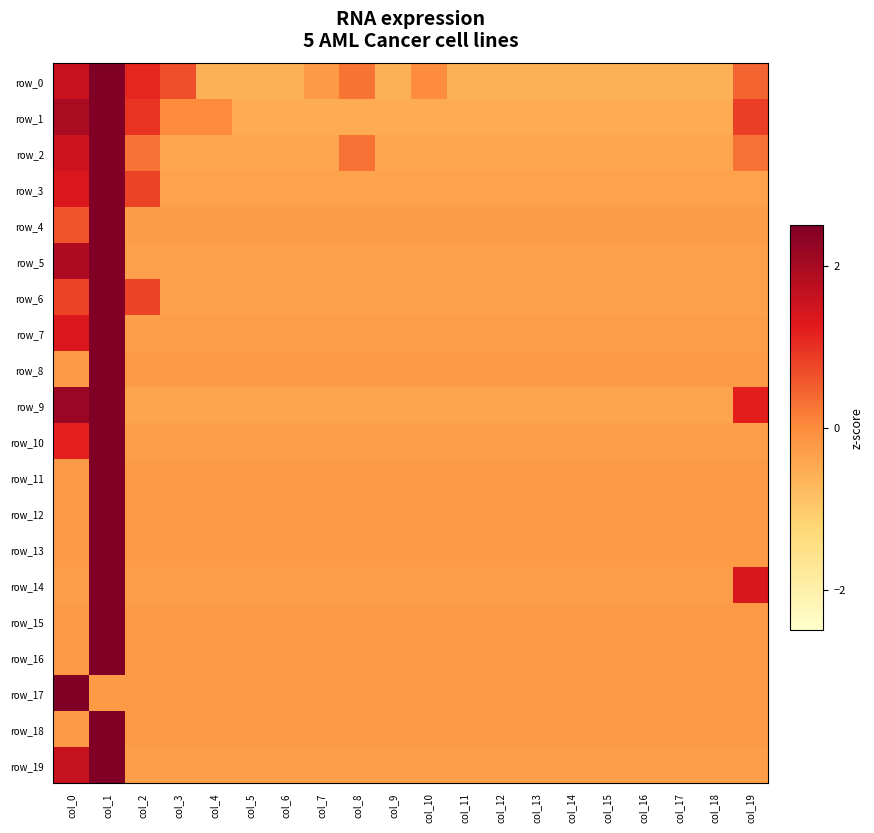

Reading right to left, extract all data points from this chart.

row_0: 0.4	-0.6	-0.6	-0.6	-0.6	-0.6	-0.6	-0.6	-0.6	-0.0	-0.6	0.3	-0.2	-0.6	-0.6	-0.6	0.7	1.1	3.3	1.6
row_1: 0.9	-0.5	-0.5	-0.5	-0.5	-0.5	-0.5	-0.5	-0.5	-0.5	-0.5	-0.5	-0.5	-0.5	-0.5	0.0	0.0	1.0	3.3	2.0
row_2: 0.3	-0.4	-0.4	-0.4	-0.4	-0.4	-0.4	-0.4	-0.4	-0.4	-0.4	0.3	-0.4	-0.4	-0.4	-0.4	-0.4	0.3	3.9	1.5
row_3: -0.4	-0.4	-0.4	-0.4	-0.4	-0.4	-0.4	-0.4	-0.4	-0.4	-0.4	-0.4	-0.4	-0.4	-0.4	-0.4	-0.4	0.8	3.9	1.4
row_4: -0.3	-0.3	-0.3	-0.3	-0.3	-0.3	-0.3	-0.3	-0.3	-0.3	-0.3	-0.3	-0.3	-0.3	-0.3	-0.3	-0.3	-0.3	4.3	0.6
row_5: -0.3	-0.3	-0.3	-0.3	-0.3	-0.3	-0.3	-0.3	-0.3	-0.3	-0.3	-0.3	-0.3	-0.3	-0.3	-0.3	-0.3	-0.3	3.8	1.9
row_6: -0.3	-0.3	-0.3	-0.3	-0.3	-0.3	-0.3	-0.3	-0.3	-0.3	-0.3	-0.3	-0.3	-0.3	-0.3	-0.3	-0.3	0.8	4.1	0.8
row_7: -0.3	-0.3	-0.3	-0.3	-0.3	-0.3	-0.3	-0.3	-0.3	-0.3	-0.3	-0.3	-0.3	-0.3	-0.3	-0.3	-0.3	-0.3	4.1	1.4
row_8: -0.2	-0.2	-0.2	-0.2	-0.2	-0.2	-0.2	-0.2	-0.2	-0.2	-0.2	-0.2	-0.2	-0.2	-0.2	-0.2	-0.2	-0.2	4.4	-0.2
row_9: 1.2	-0.4	-0.4	-0.4	-0.4	-0.4	-0.4	-0.4	-0.4	-0.4	-0.4	-0.4	-0.4	-0.4	-0.4	-0.4	-0.4	-0.4	3.3	2.2
row_10: -0.3	-0.3	-0.3	-0.3	-0.3	-0.3	-0.3	-0.3	-0.3	-0.3	-0.3	-0.3	-0.3	-0.3	-0.3	-0.3	-0.3	-0.3	4.1	1.2
row_11: -0.2	-0.2	-0.2	-0.2	-0.2	-0.2	-0.2	-0.2	-0.2	-0.2	-0.2	-0.2	-0.2	-0.2	-0.2	-0.2	-0.2	-0.2	4.4	-0.2
row_12: -0.2	-0.2	-0.2	-0.2	-0.2	-0.2	-0.2	-0.2	-0.2	-0.2	-0.2	-0.2	-0.2	-0.2	-0.2	-0.2	-0.2	-0.2	4.4	-0.2
row_13: -0.2	-0.2	-0.2	-0.2	-0.2	-0.2	-0.2	-0.2	-0.2	-0.2	-0.2	-0.2	-0.2	-0.2	-0.2	-0.2	-0.2	-0.2	4.4	-0.2
row_14: 1.4	-0.3	-0.3	-0.3	-0.3	-0.3	-0.3	-0.3	-0.3	-0.3	-0.3	-0.3	-0.3	-0.3	-0.3	-0.3	-0.3	-0.3	4.1	-0.3
row_15: -0.2	-0.2	-0.2	-0.2	-0.2	-0.2	-0.2	-0.2	-0.2	-0.2	-0.2	-0.2	-0.2	-0.2	-0.2	-0.2	-0.2	-0.2	4.4	-0.2
row_16: -0.2	-0.2	-0.2	-0.2	-0.2	-0.2	-0.2	-0.2	-0.2	-0.2	-0.2	-0.2	-0.2	-0.2	-0.2	-0.2	-0.2	-0.2	4.4	-0.2
row_17: -0.2	-0.2	-0.2	-0.2	-0.2	-0.2	-0.2	-0.2	-0.2	-0.2	-0.2	-0.2	-0.2	-0.2	-0.2	-0.2	-0.2	-0.2	-0.2	4.4
row_18: -0.2	-0.2	-0.2	-0.2	-0.2	-0.2	-0.2	-0.2	-0.2	-0.2	-0.2	-0.2	-0.2	-0.2	-0.2	-0.2	-0.2	-0.2	4.4	-0.2
row_19: -0.3	-0.3	-0.3	-0.3	-0.3	-0.3	-0.3	-0.3	-0.3	-0.3	-0.3	-0.3	-0.3	-0.3	-0.3	-0.3	-0.3	-0.3	4.0	1.6